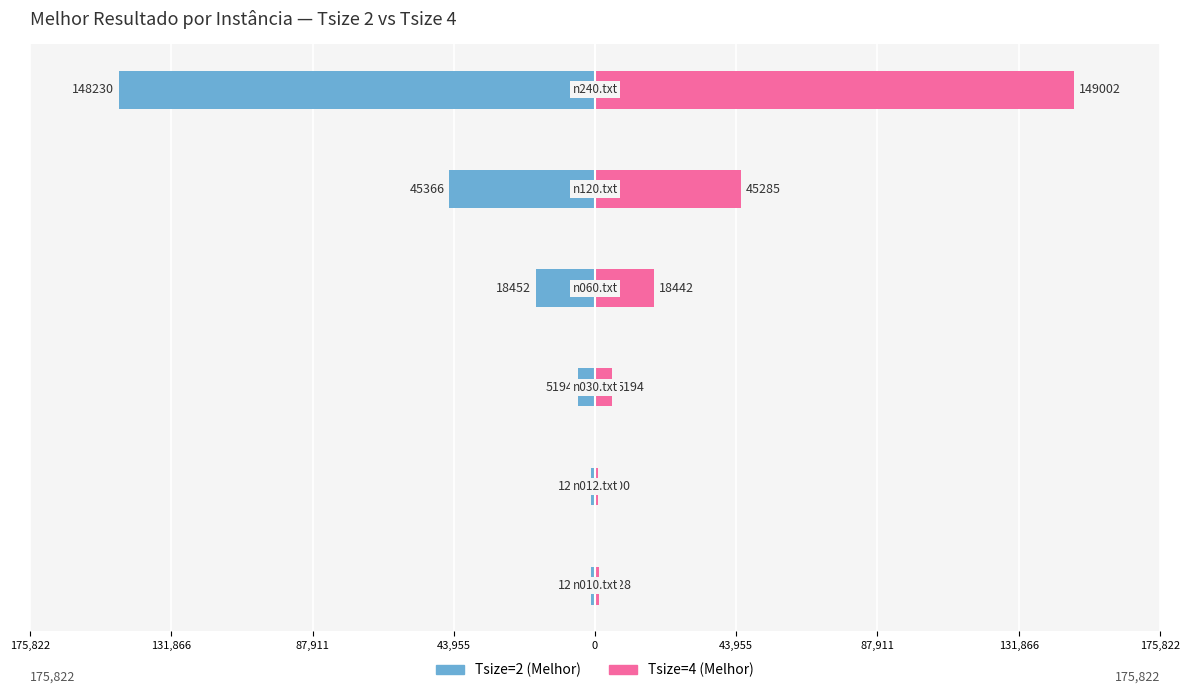

Between 43,955 and 0, which series saw the biggest shift?

Tsize=2 (Melhor)